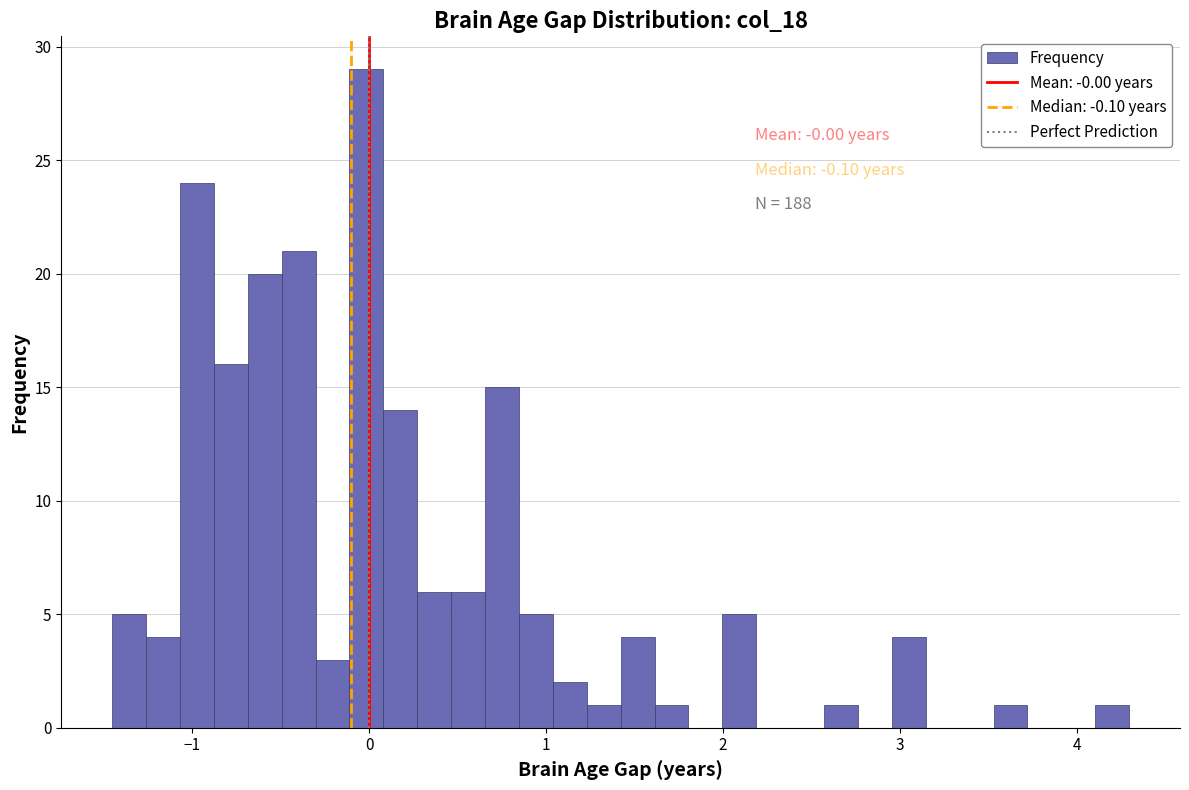

Read against the x-axis, roughly where is the centre of the tallest bar?

0.0